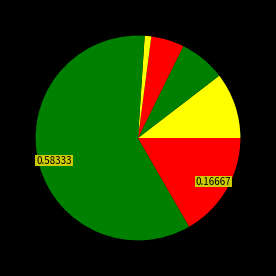

How many segments does this pie chart have?

7